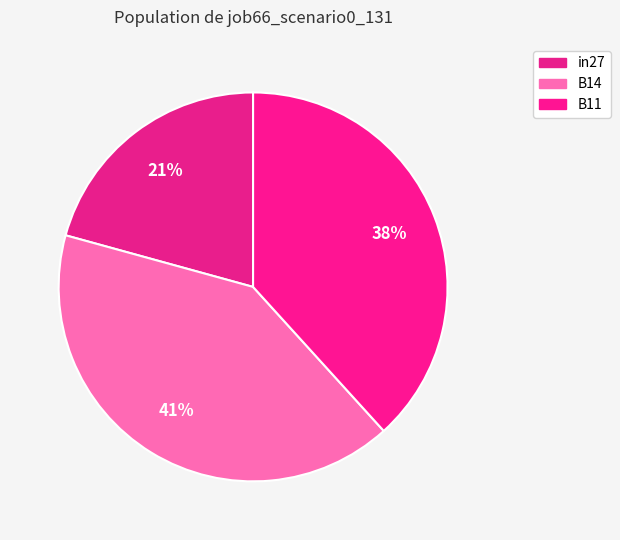

Count the number of slices in the pie.

3